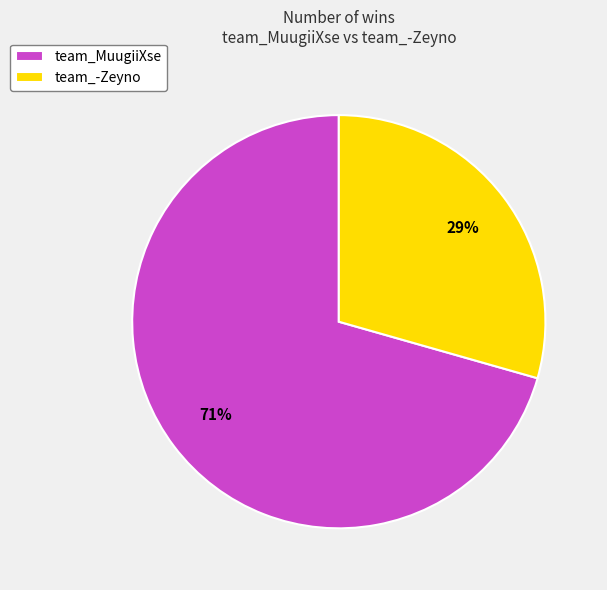

What is the majority slice?

team_MuugiiXse